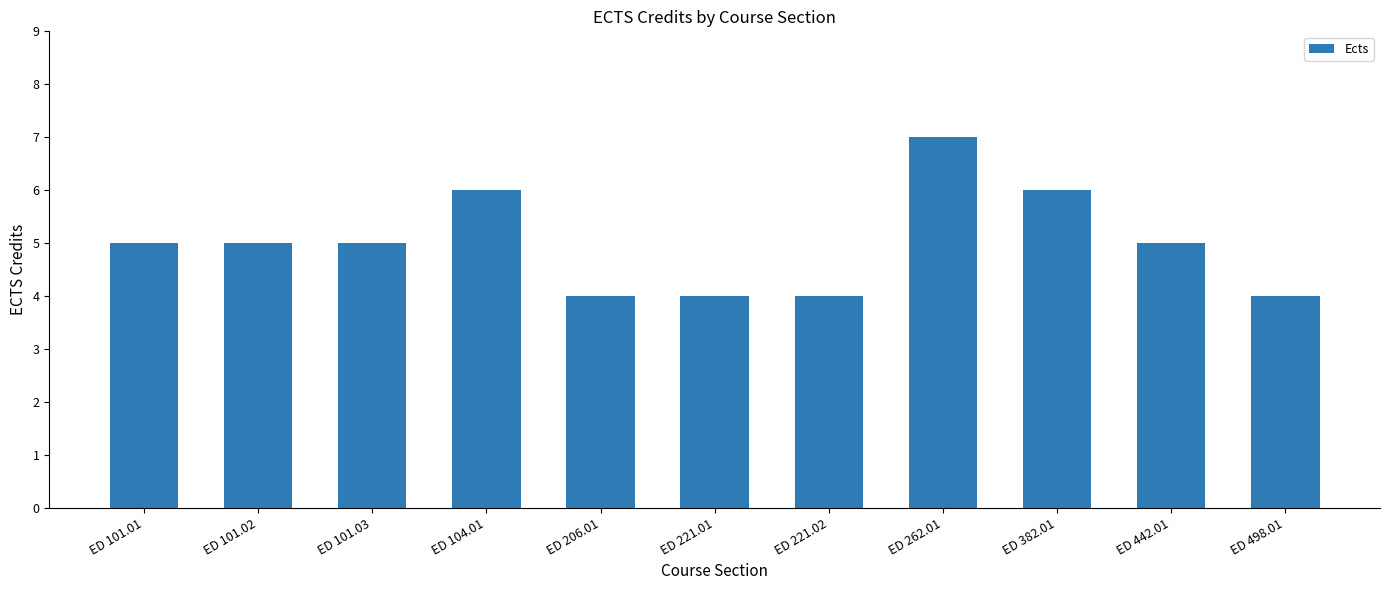

What is the minimum value shown in the chart?

4